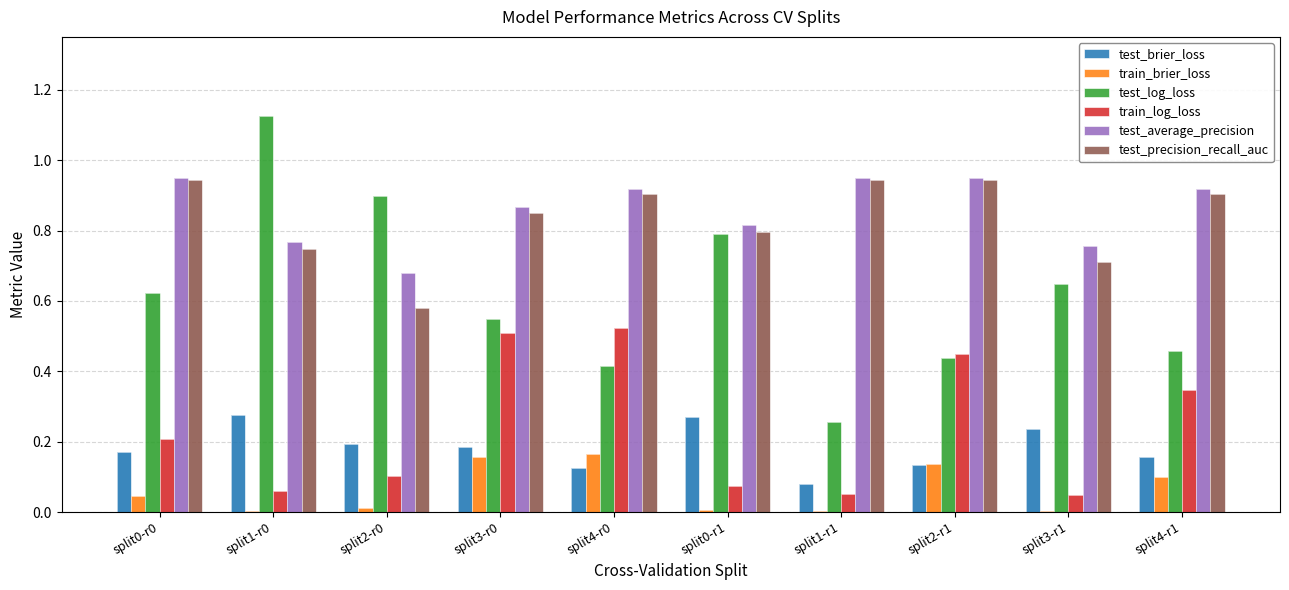

What is the highest value of the test_log_loss series?

1.1